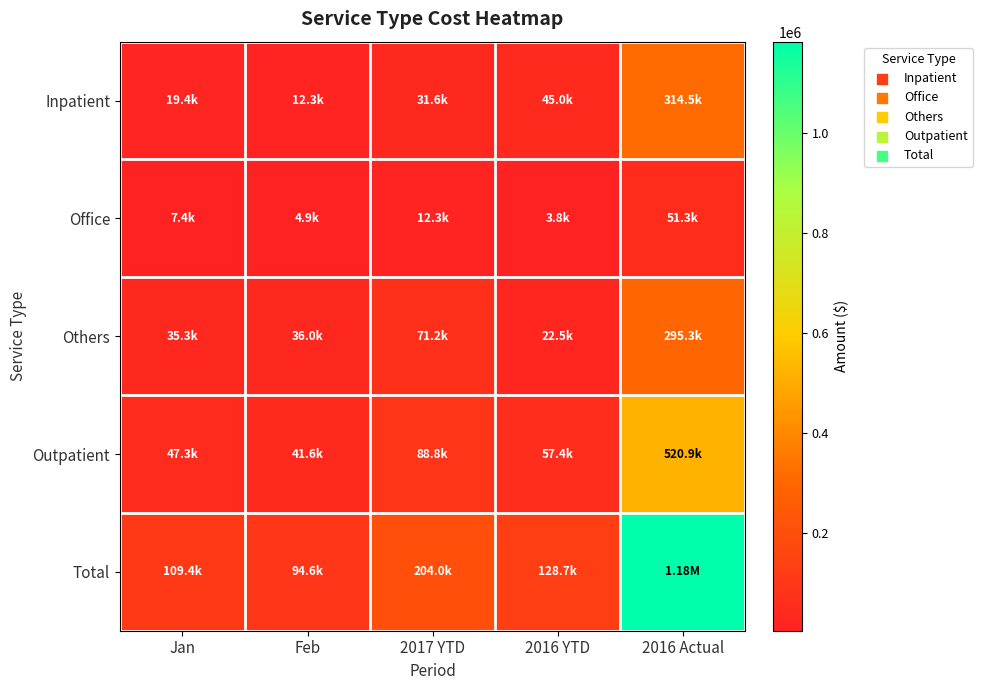

What is the total value across all series at Feb?

189298.6